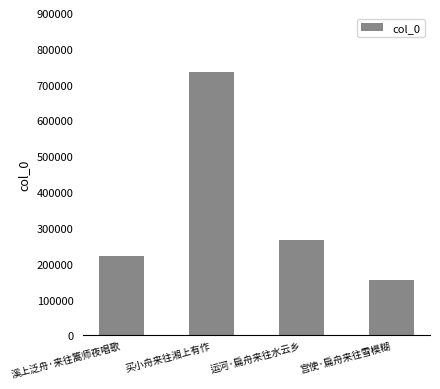

What is the value of the 4th bar from the left?

154300